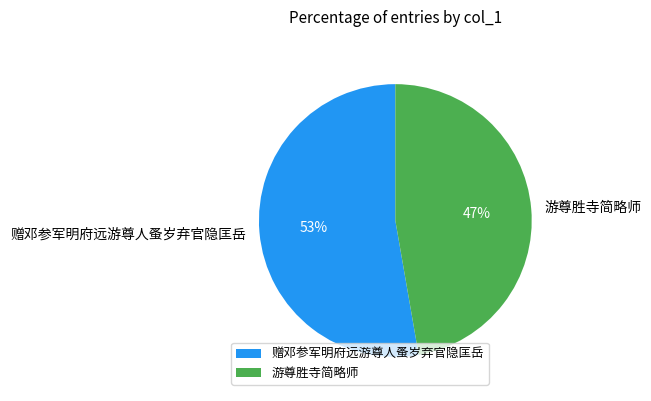

Combined, do 赠邓参军明府远游尊人蚤岁弃官隐匡岳 and 游尊胜寺简略师 account for over 50%?

Yes